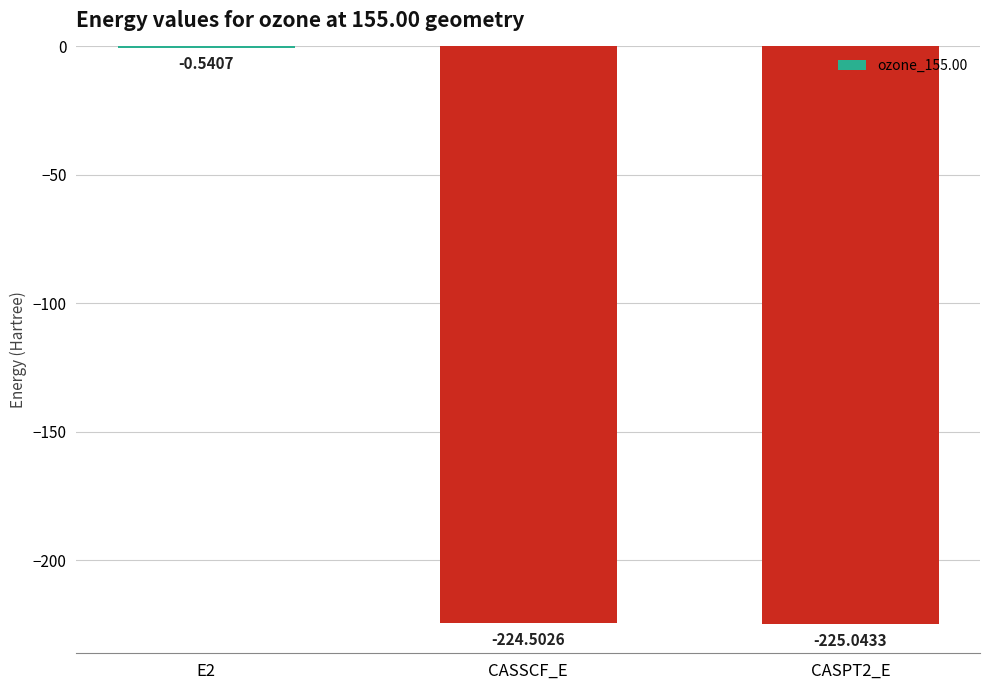

Between CASSCF_E and E2, which is larger?

E2